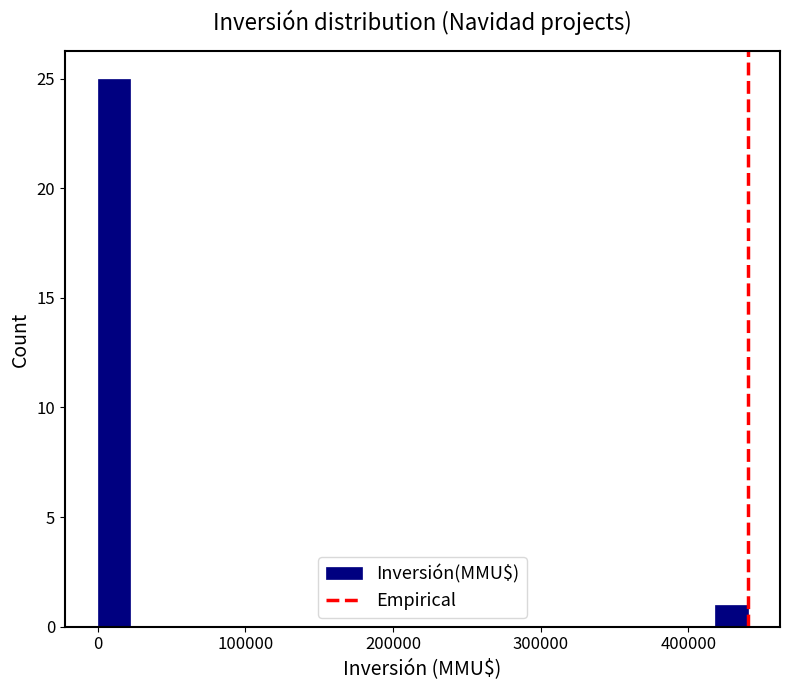

Read against the x-axis, roughly where is the centre of the tallest bar?

10000